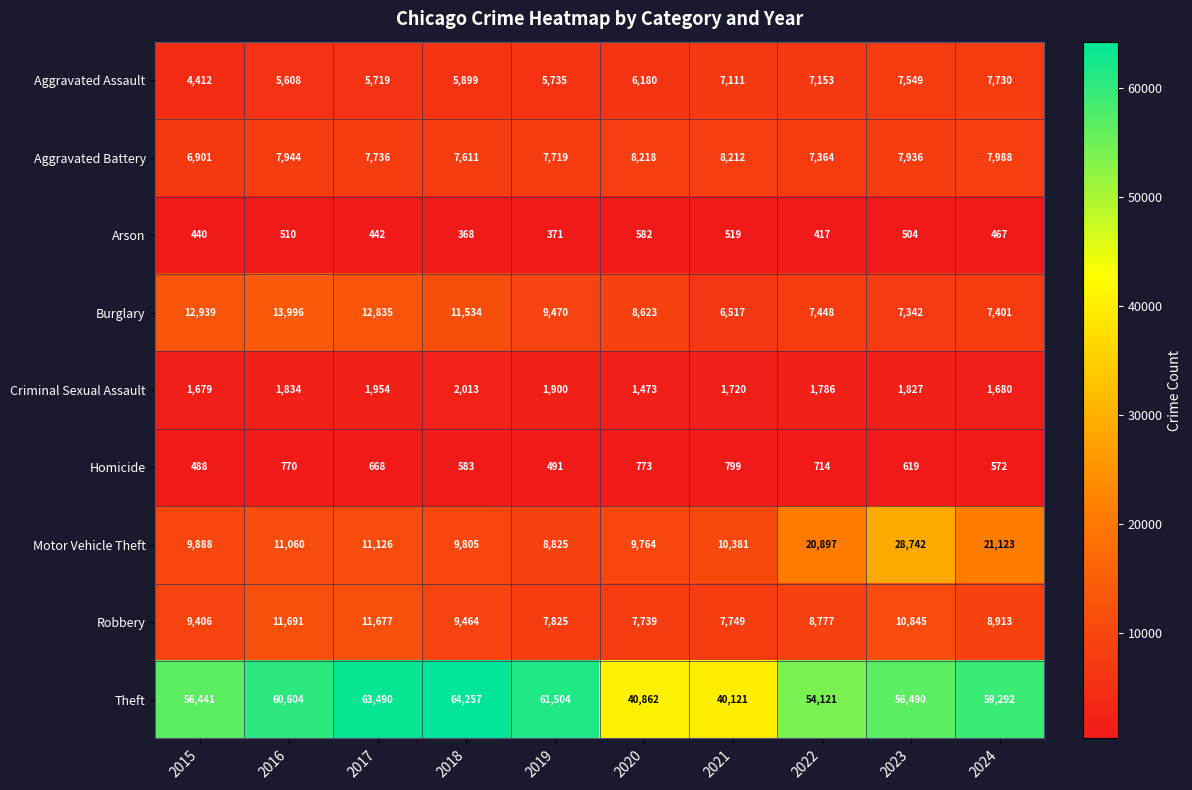

Rank the categories by Motor Vehicle Theft value from lowest to highest.

2019, 2020, 2018, 2015, 2021, 2016, 2017, 2022, 2024, 2023